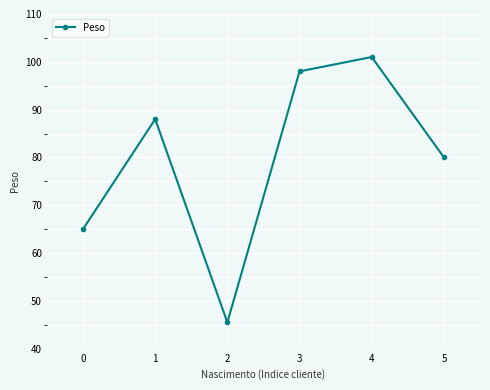

Reading left to right, list all the values displayed in this chart.

0=65.0	1=88.0	2=45.5	3=98.0	4=101.0	5=80.0